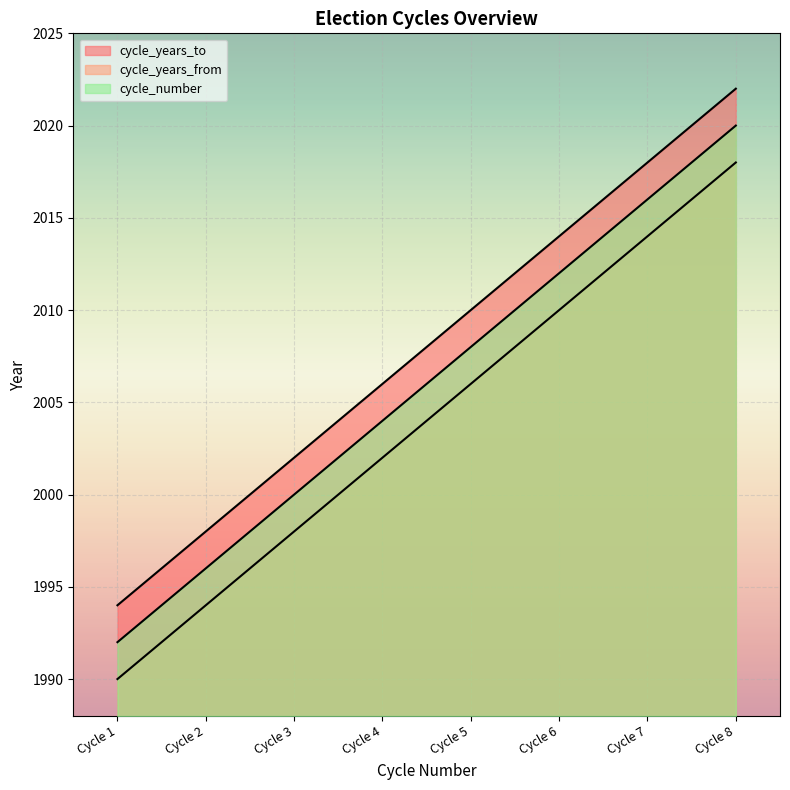

Count the cycle_years_from values in the range 1998 to 2014.

5